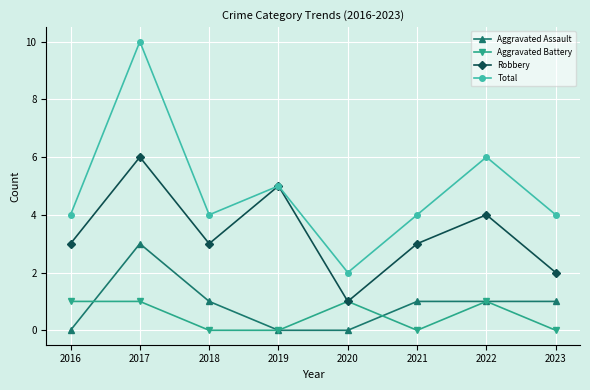

What is the difference between the highest and lowest values at 2018?

4